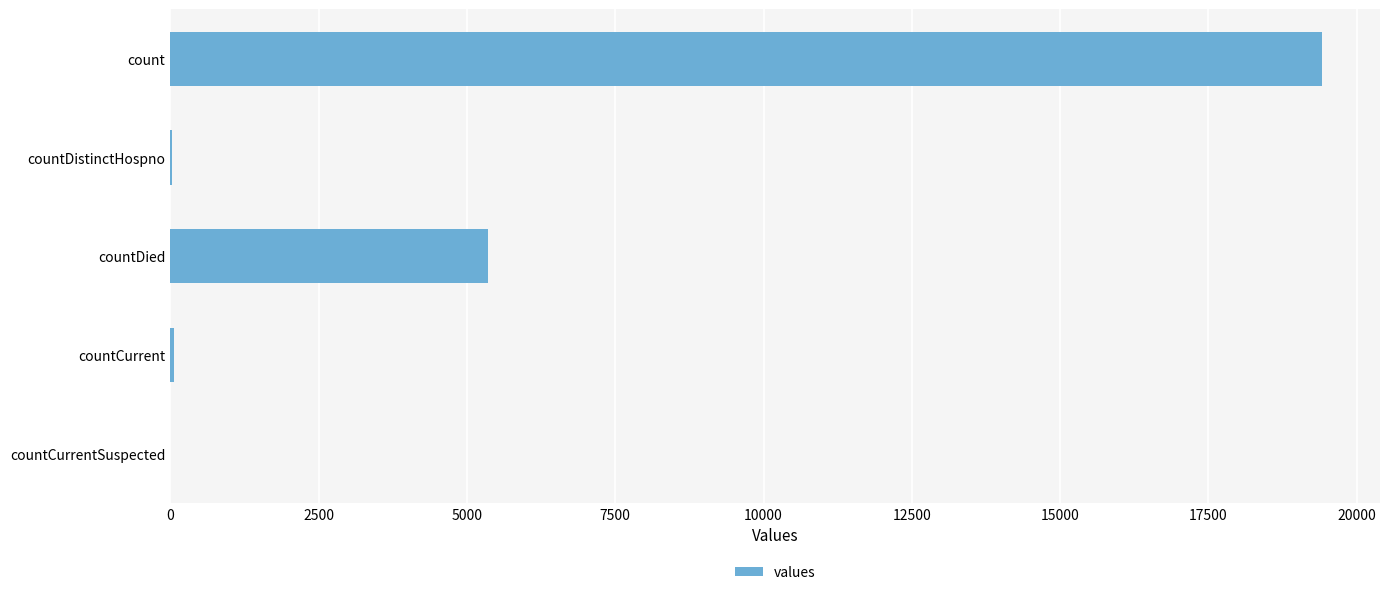

What is the change in value from count to countDied?

-14063